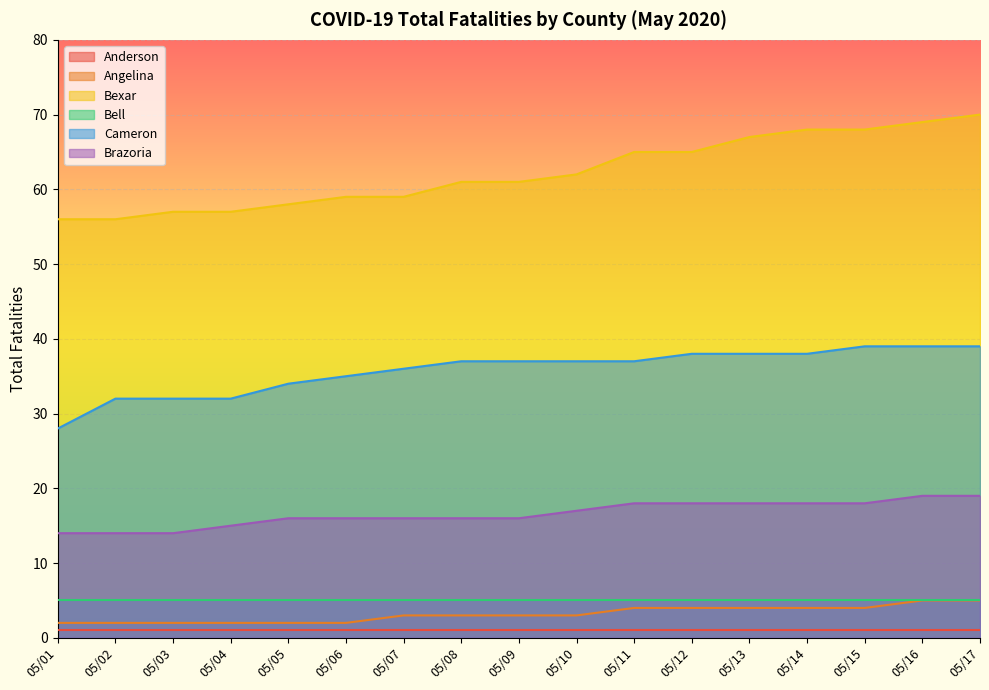

What is the difference between the second highest and minimum values in the Brazoria series?

5